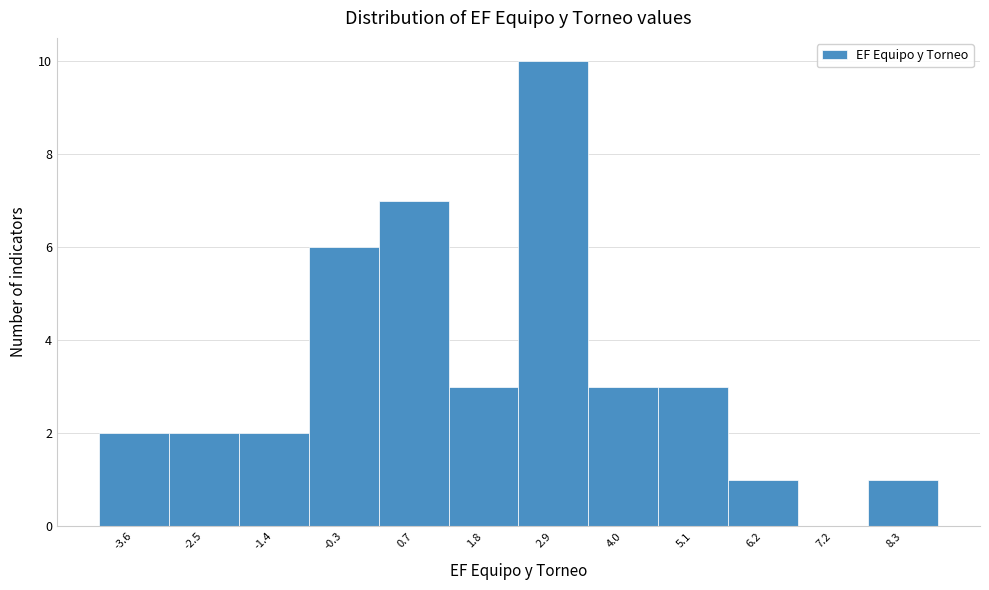

How tall is the bar that spans 2.4 to 3.4 on the x-axis? Neither the bar edges nor the heights are printed on the chart, so give them approximately, as read against the axes.

10